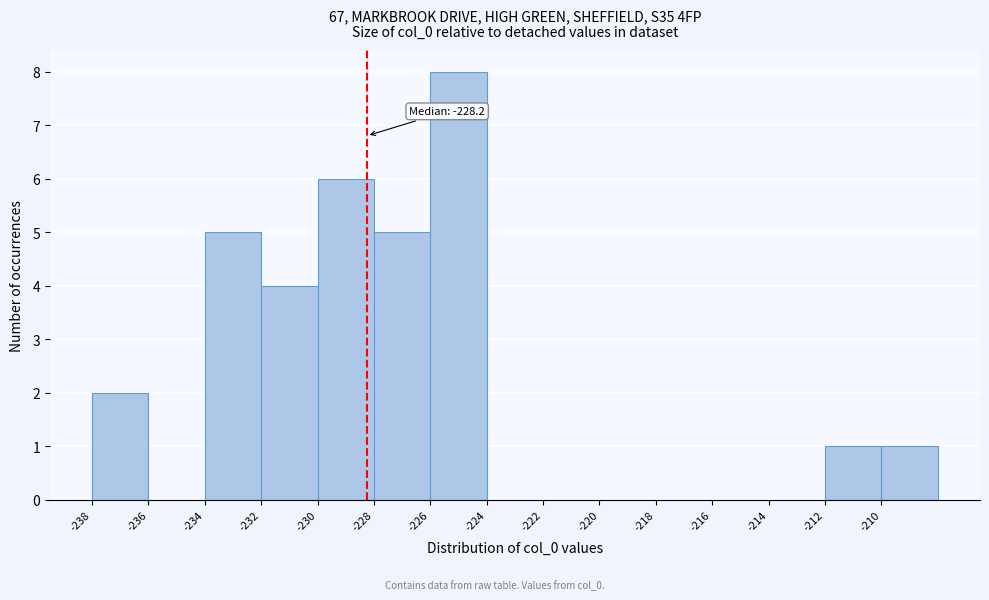

Which range on the x-axis has the tallest bar?

-226 to -224